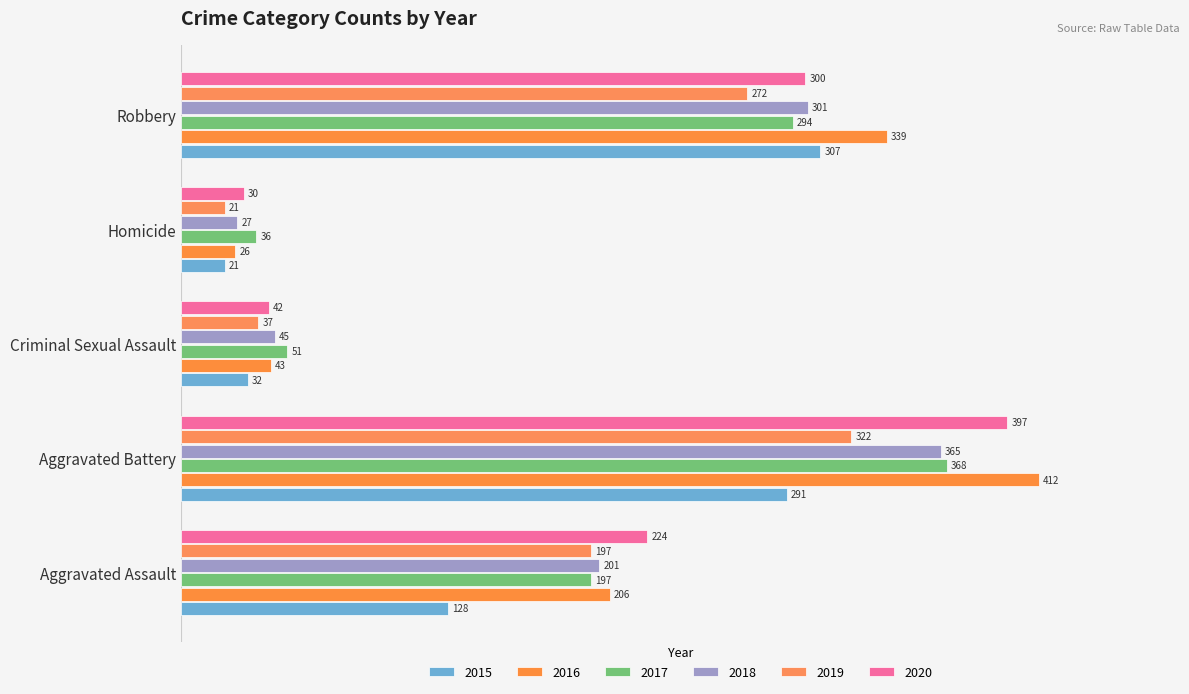

How many values in the 2018 series are below 201?

2